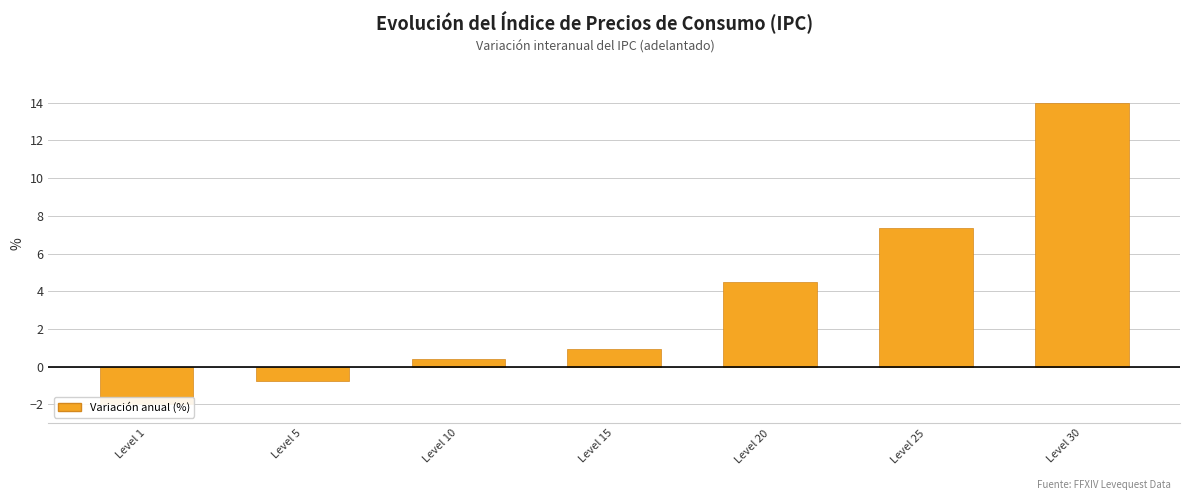

At which label does the data first exceed 0?

Level 10